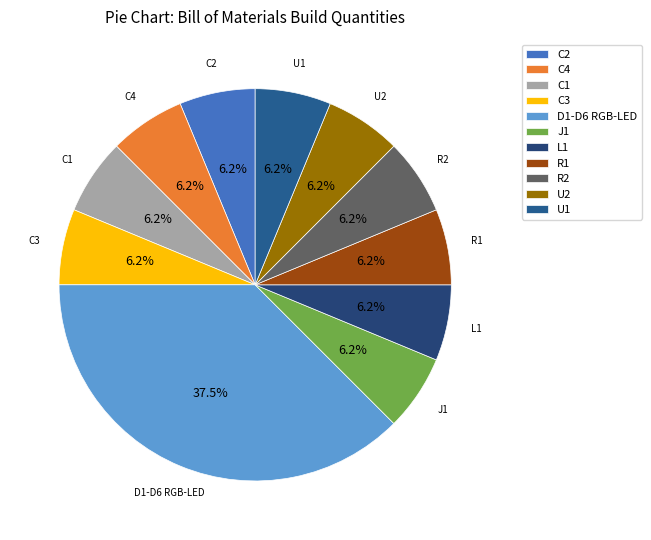

Combined, what portion of the pie is U2 and C3?

12.5%